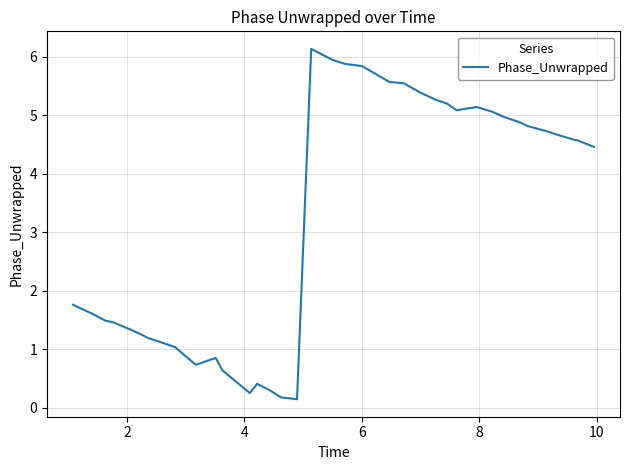

Is this an area chart (filled region under the line)?

No